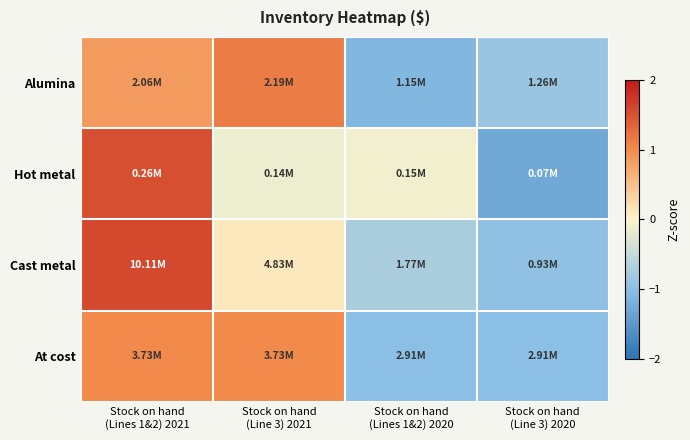

Between Stock on hand
(Lines 1&2) 2020 and Stock on hand
(Lines 1&2) 2021, which is larger?

Stock on hand
(Lines 1&2) 2021